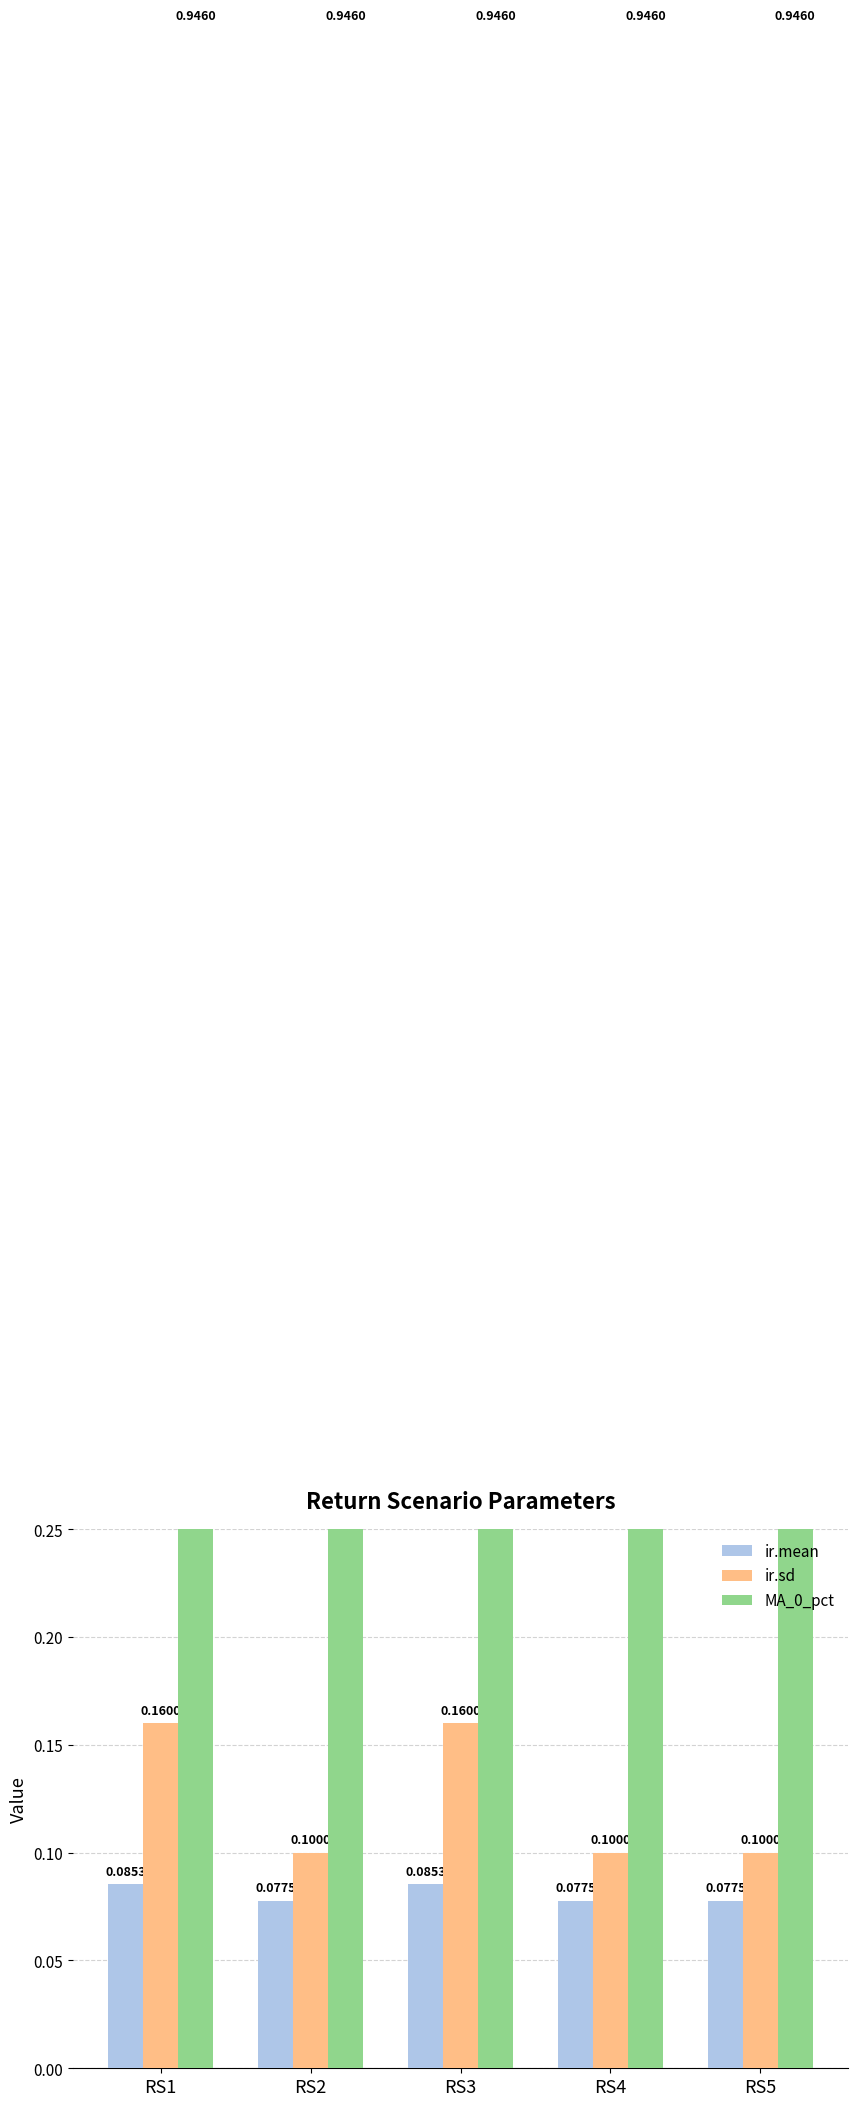

The ir.sd series shows 0.1 at RS5. True or false?

True